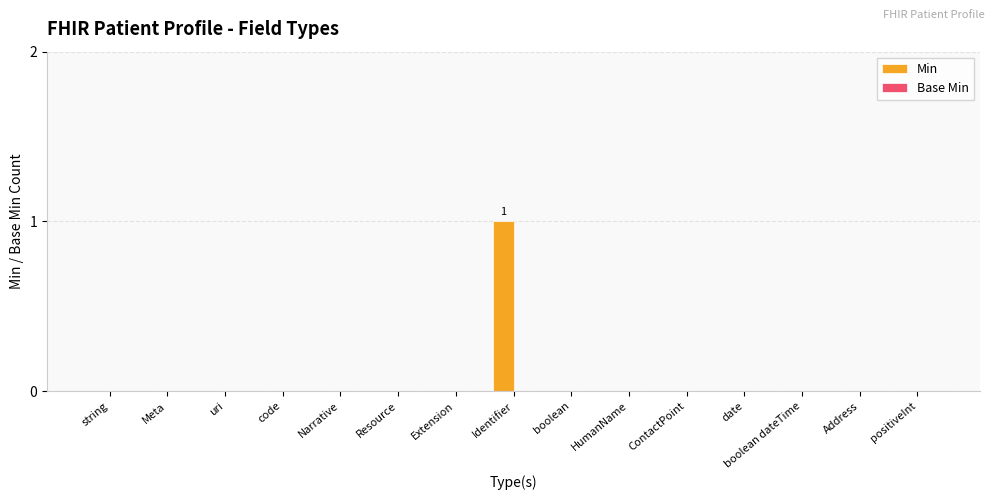

At which category does the chart reach its peak across all series?

Identifier